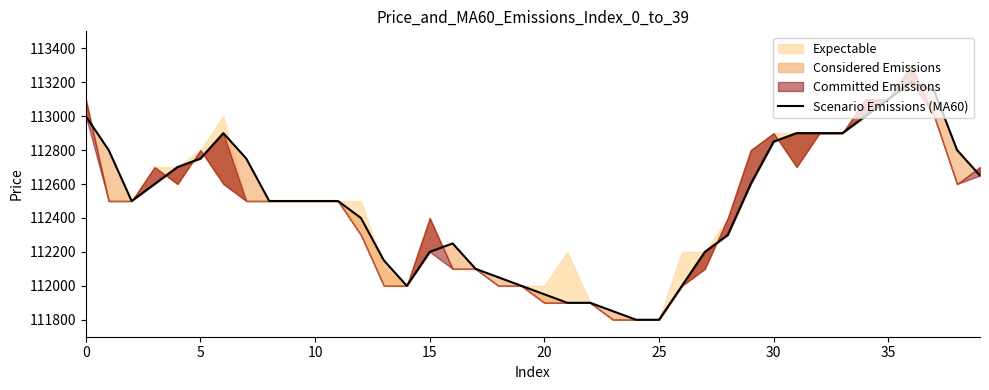

True or false: there are more than 0 points higher than both neighbors.

True